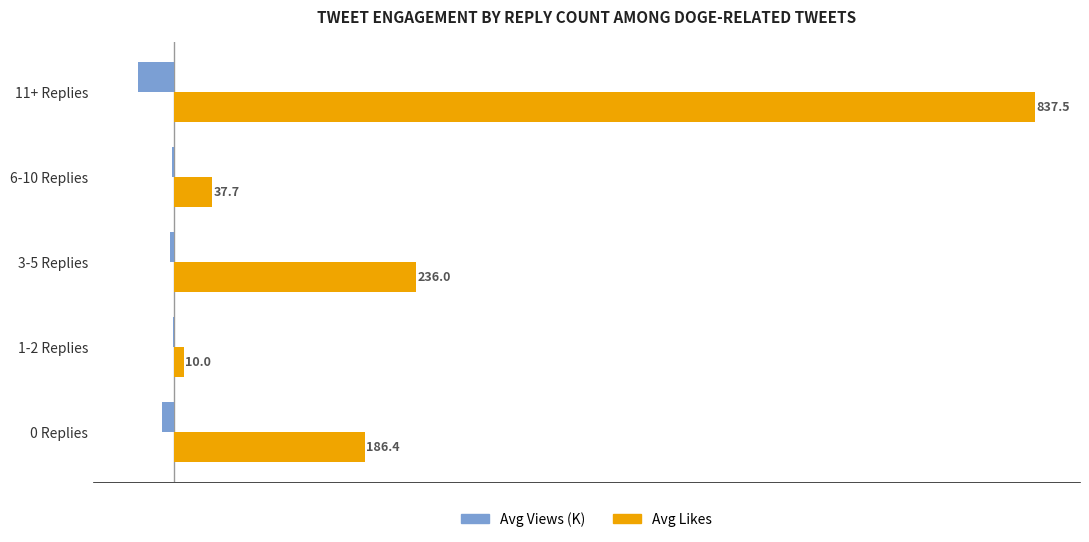

Which category has the highest value across all series?

11+ Replies